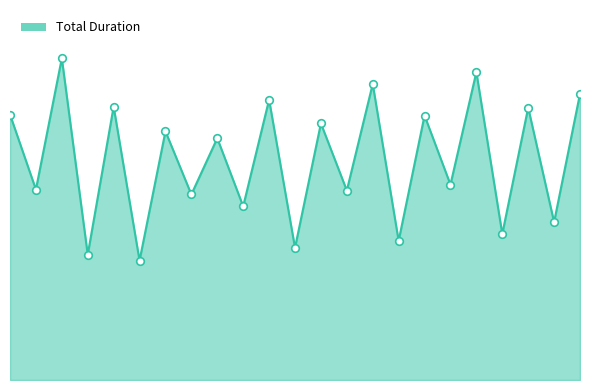

Is this an area chart (filled region under the line)?

Yes